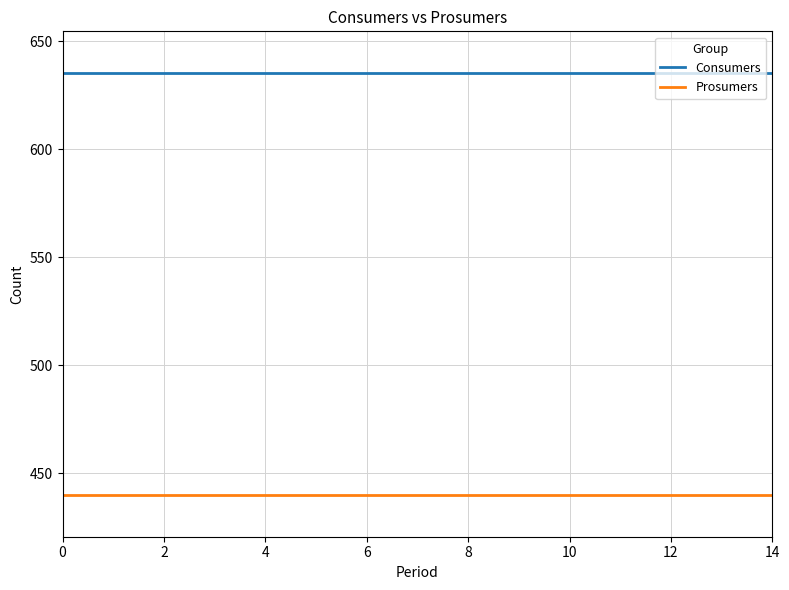

How many categories are shown in the chart?

15